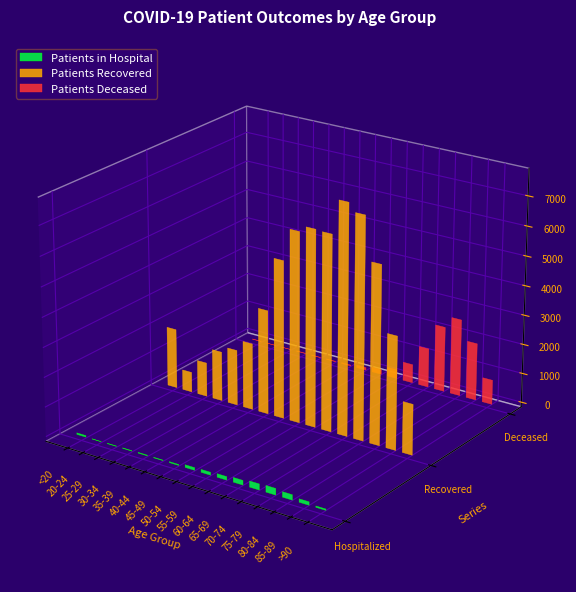

What is the difference between the highest and lowest values at 25-29?

1150